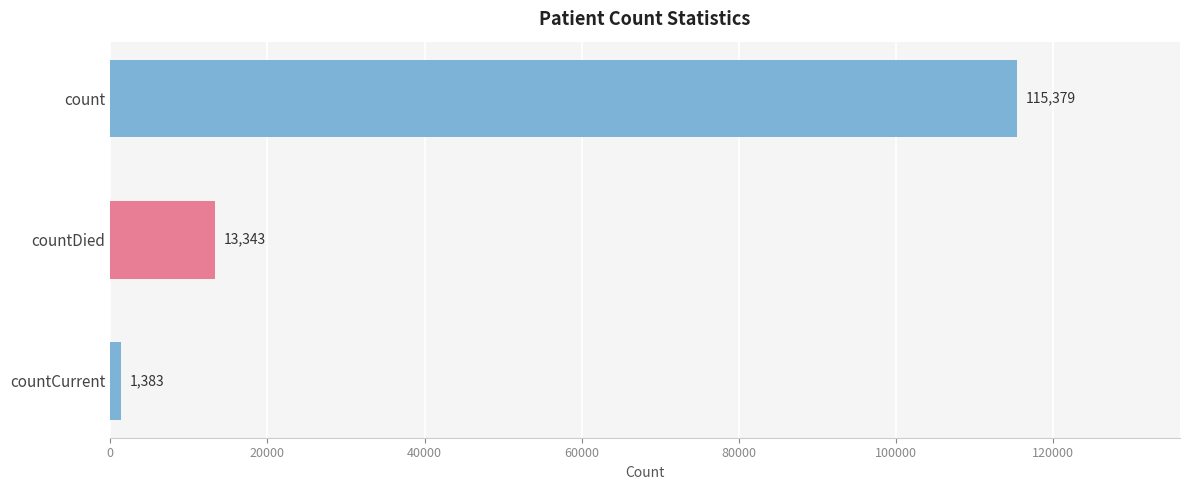

List the labels in order of value, largest first.

count, countDied, countCurrent